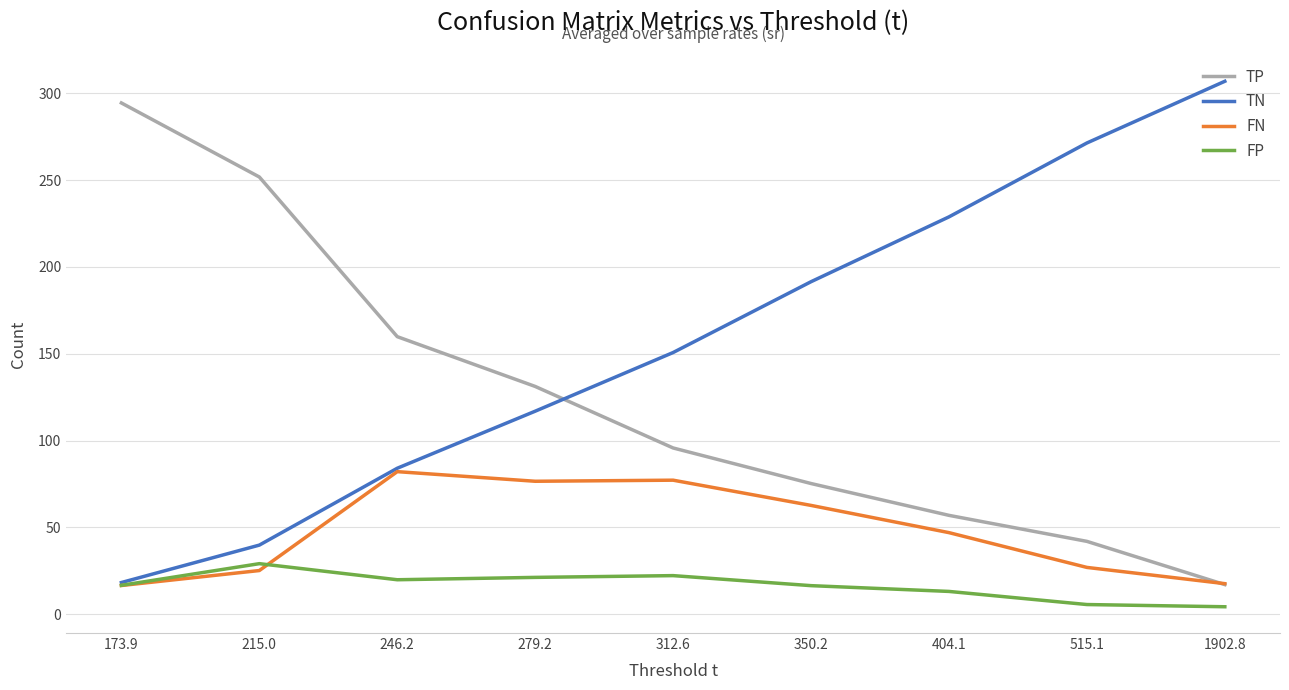

True or false: TP and TN cross at least once.

True